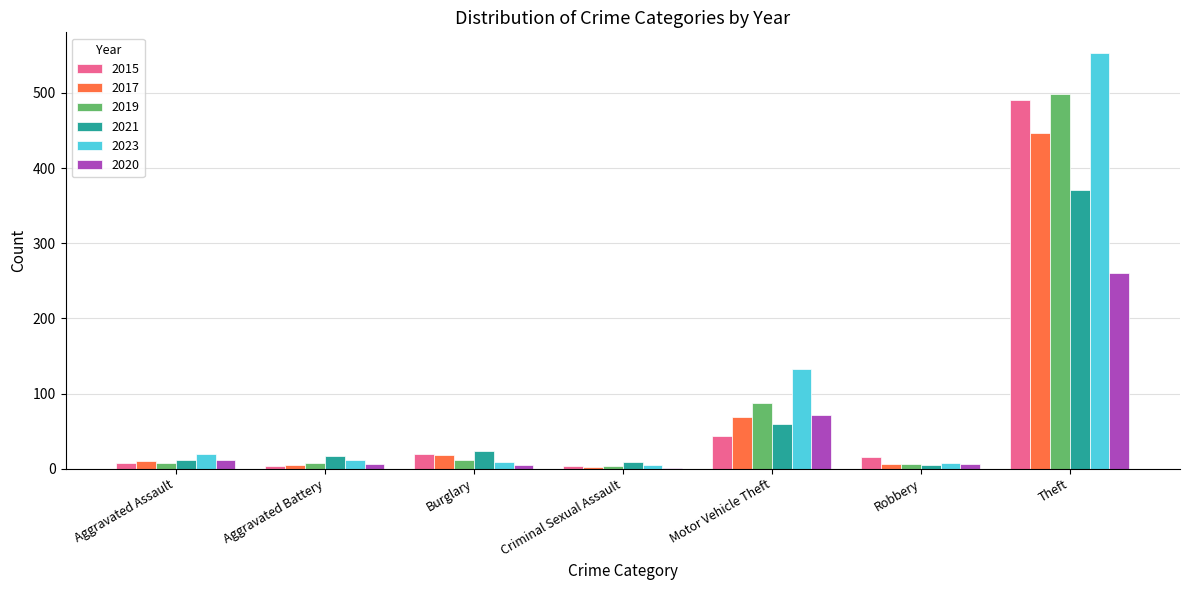

How many groups of bars are there?

7